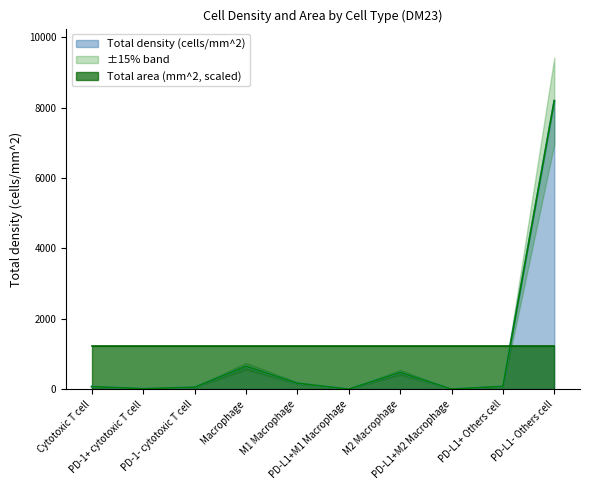

Does the chart display data point markers on the line(s)?

No